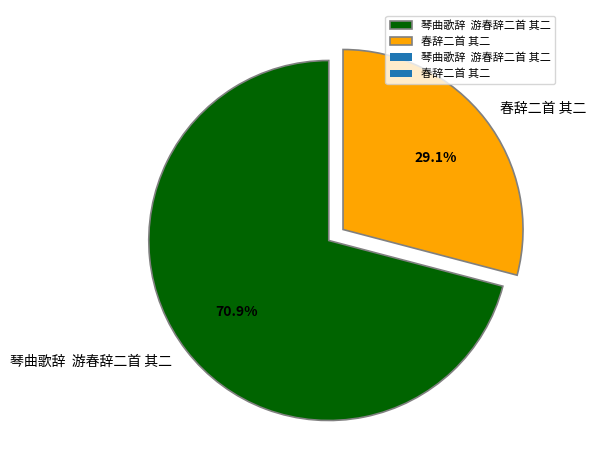

What is the largest slice in the pie chart?

琴曲歌辞 游春辞二首 其二